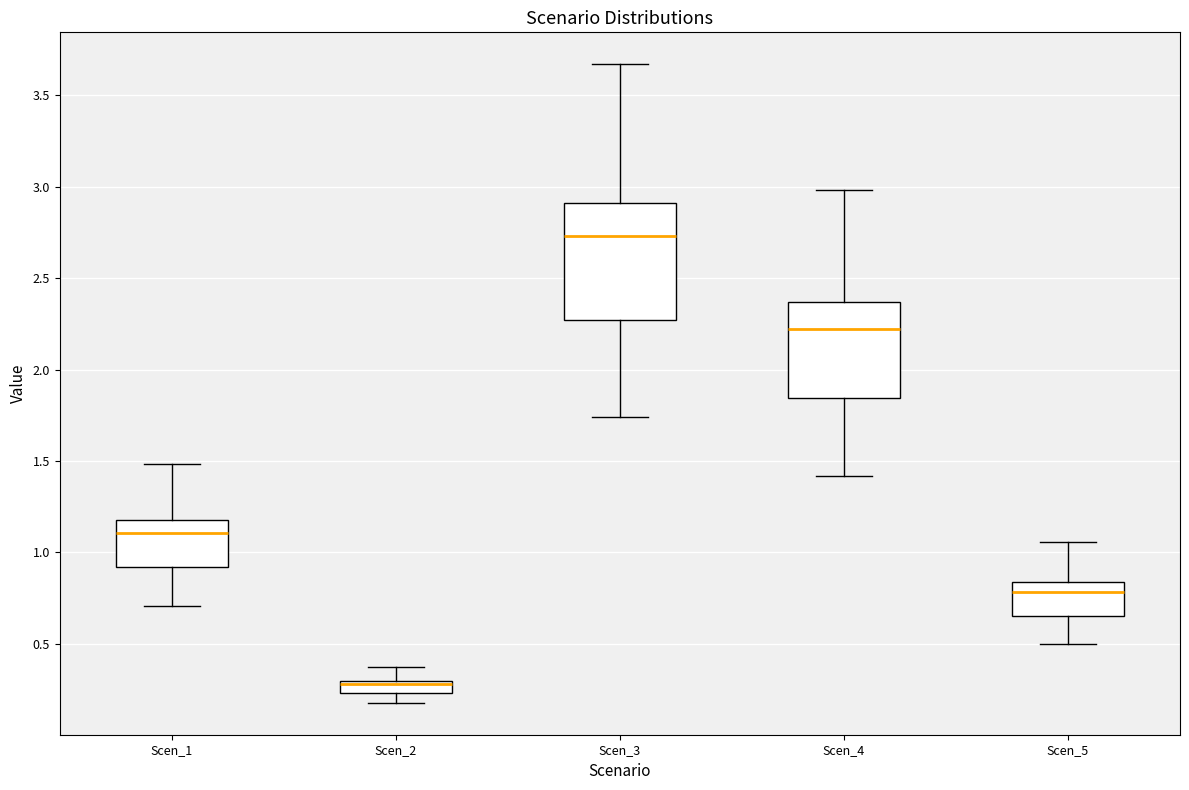

Where does the lower whisker of the box for Scen_5 end on the y-axis? The values are not printed on the chart, so give them approximately, as read against the axis.

0.50